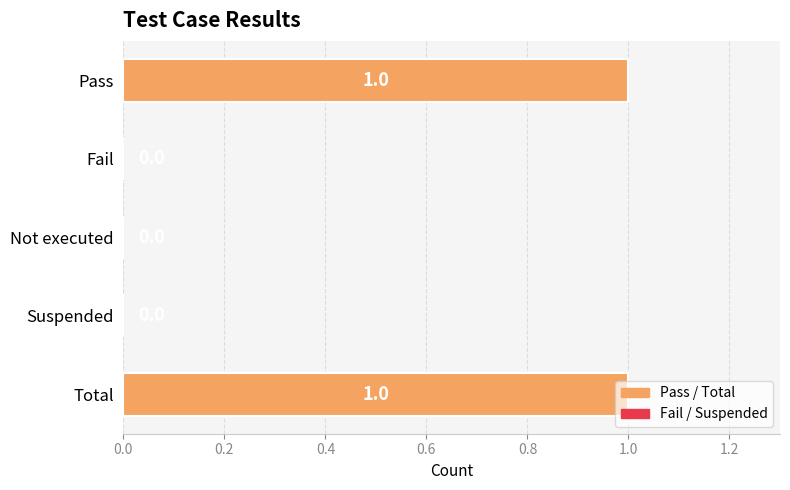

Count the number of categories in the chart.

5